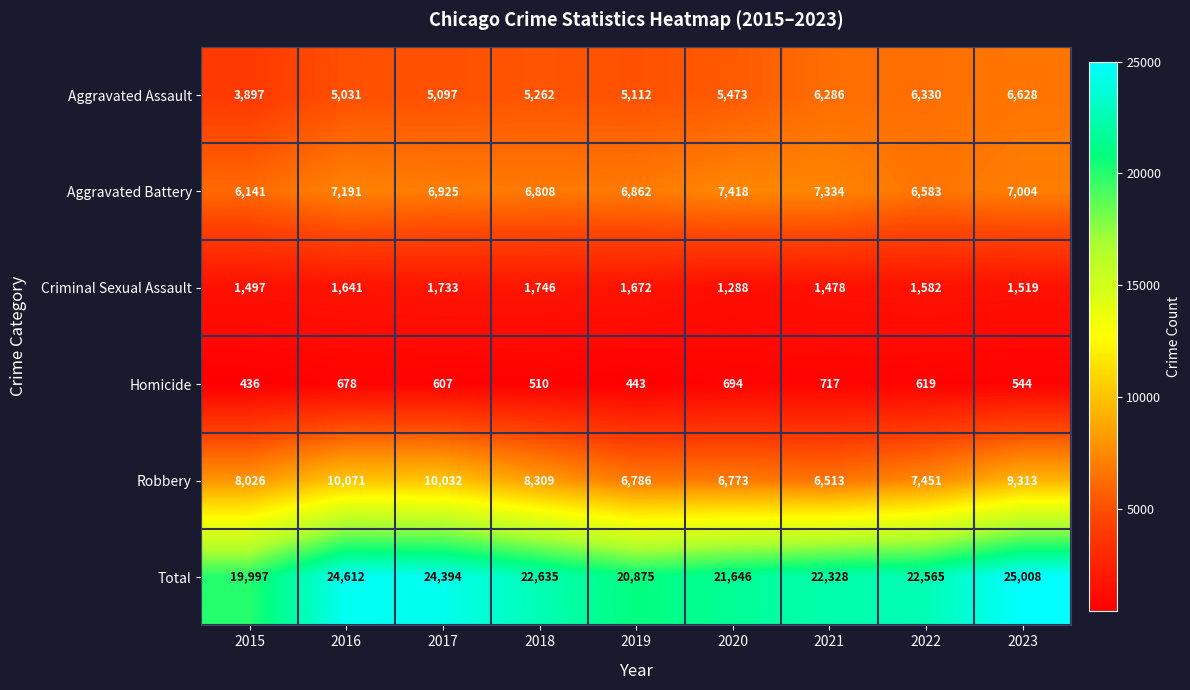

Which series has the largest total across all categories?

Total